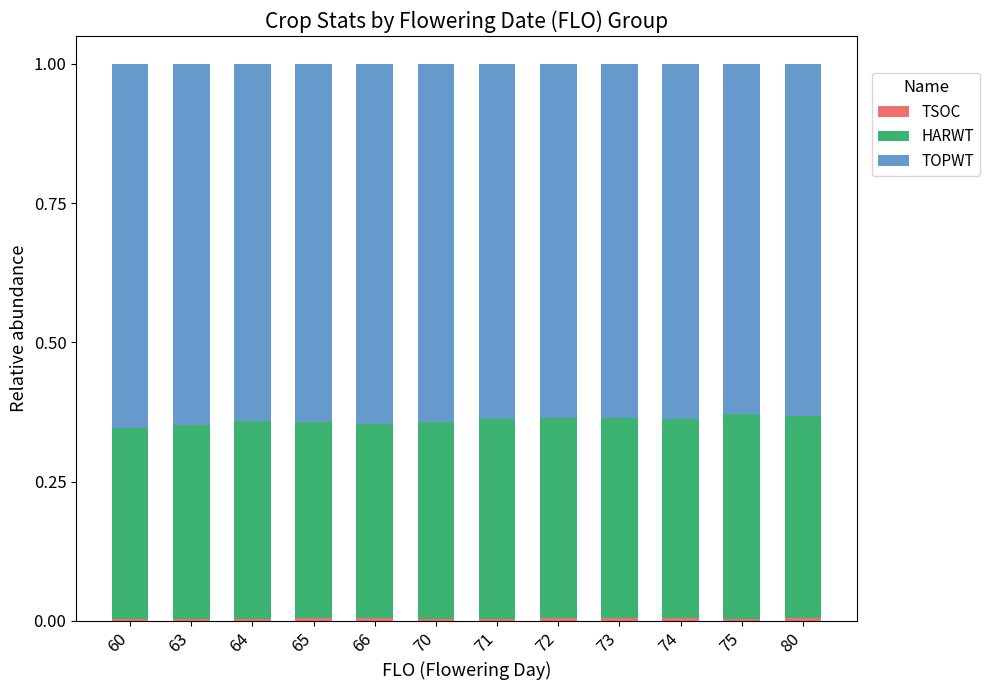

How many bars are there in total?

12